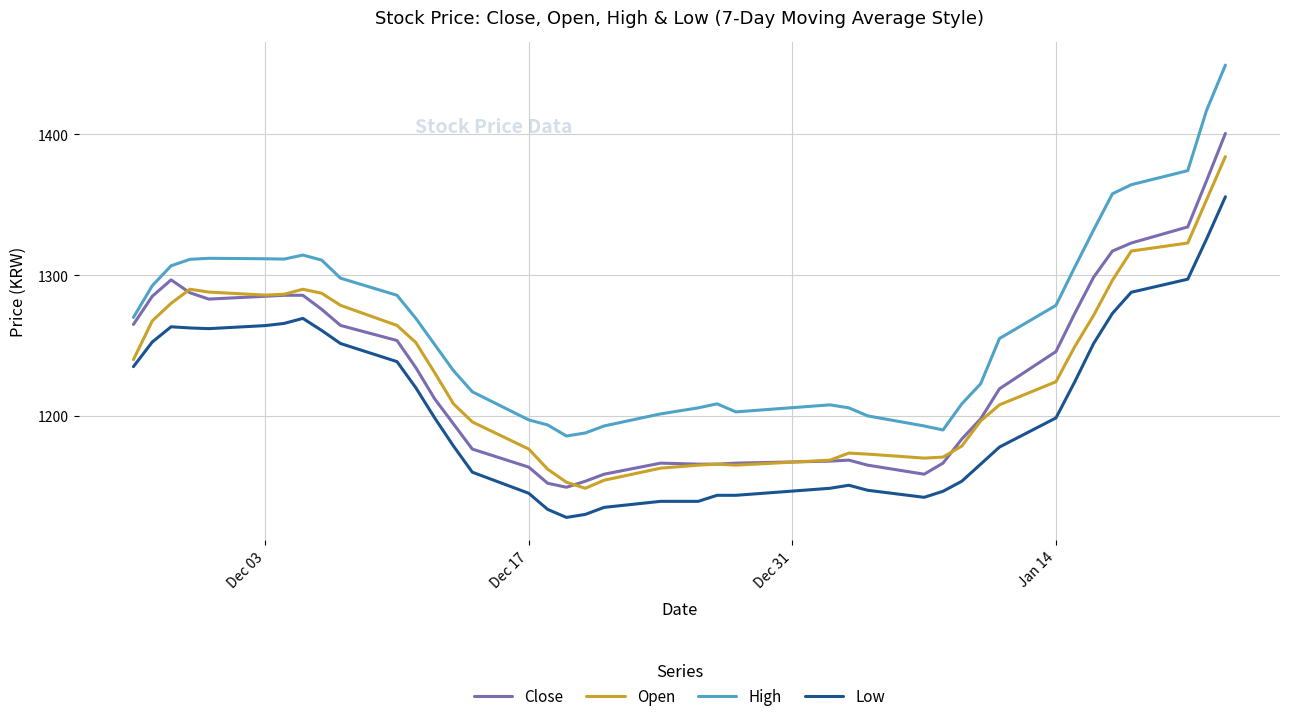

Which series has the largest total across all categories?

High